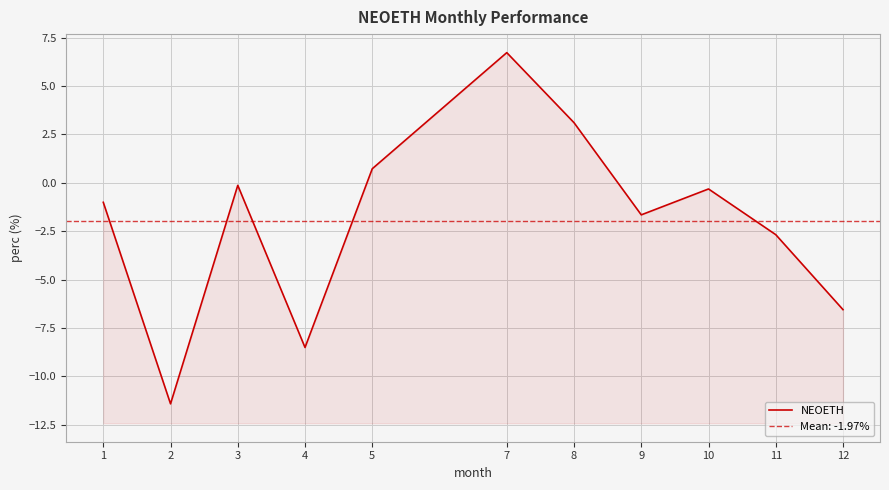

How many categories are shown in the chart?

11